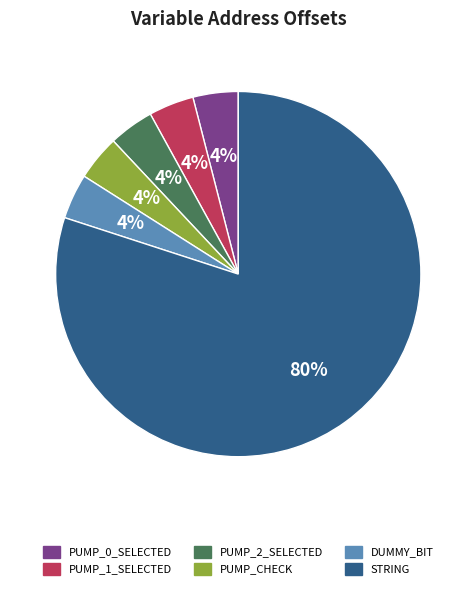

True or false: PUMP_CHECK accounts for 18% of the total.

False